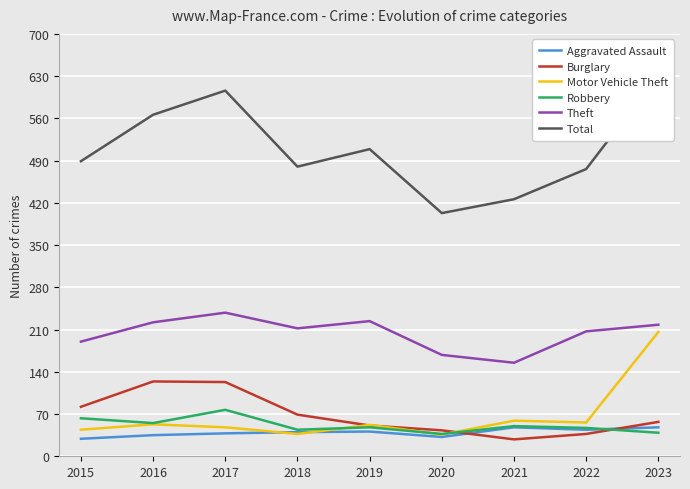

List the series in order of their peak value, highest first.

Total, Theft, Motor Vehicle Theft, Burglary, Robbery, Aggravated Assault